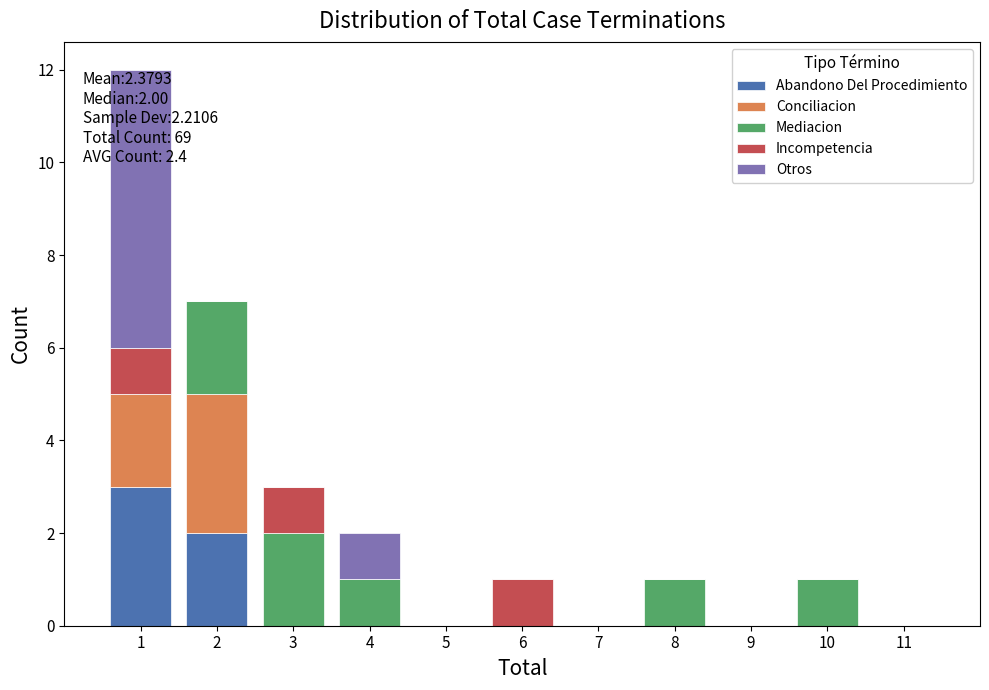

Which range on the x-axis has the tallest stacked bar (by total height)?

0.5 to 1.5